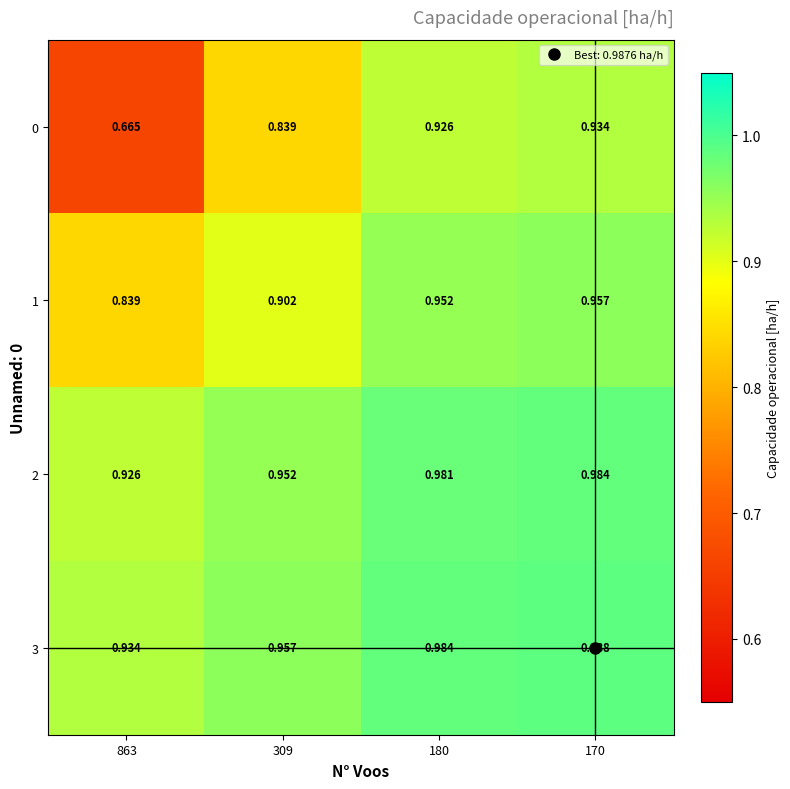

What is the difference between the highest and lowest values at 170?

0.1